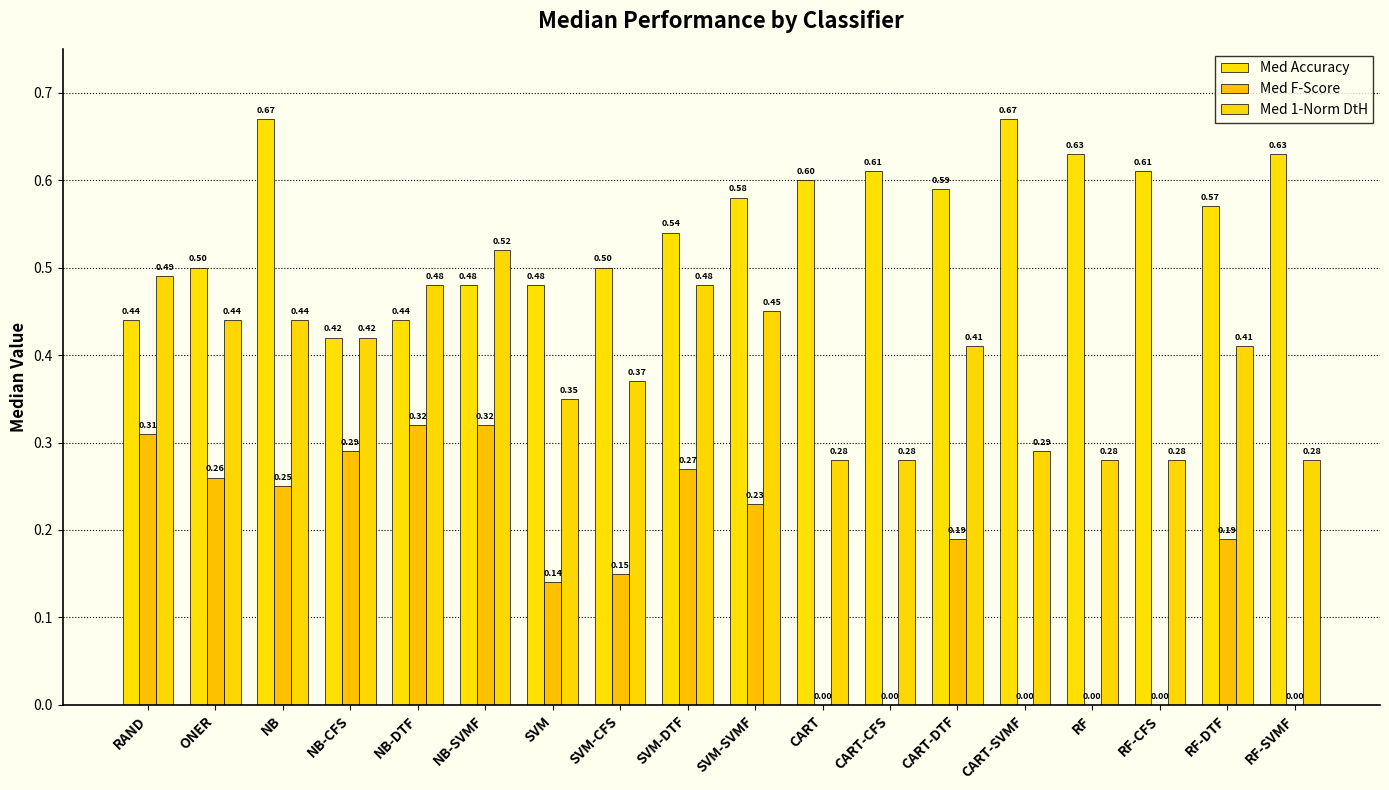

What is the approximate value of Med 1-Norm DtH at CART-CFS?

0.3